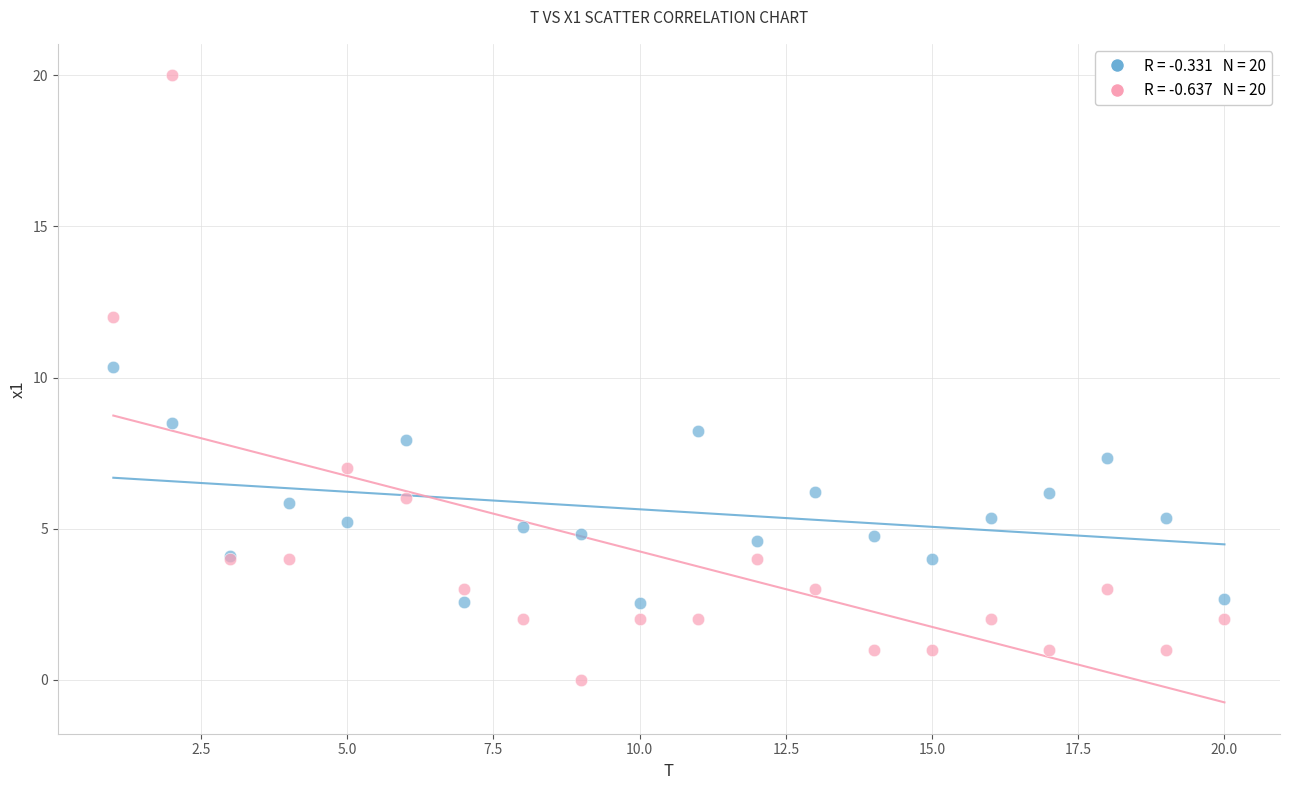

Across all series, what Y value is closest to 10?

10.4